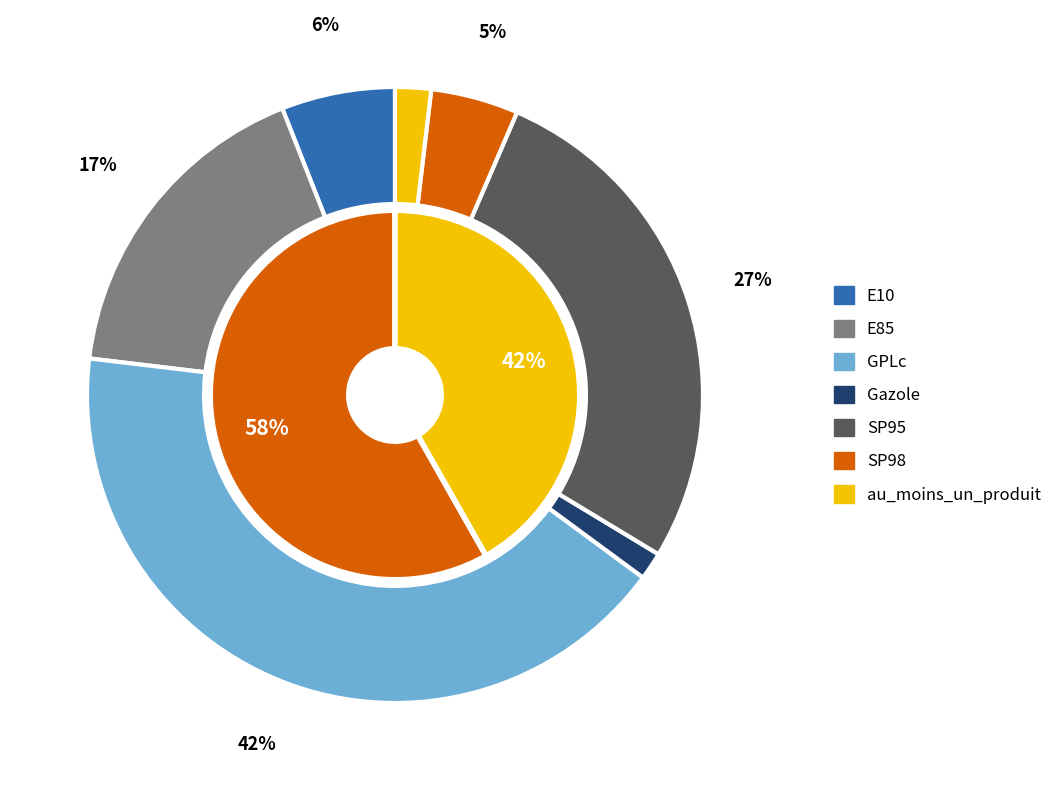

Rank the categories by value from lowest to highest.

Gazole, au_moins_un_produit, SP98, E10, E85, SP95, GPLc